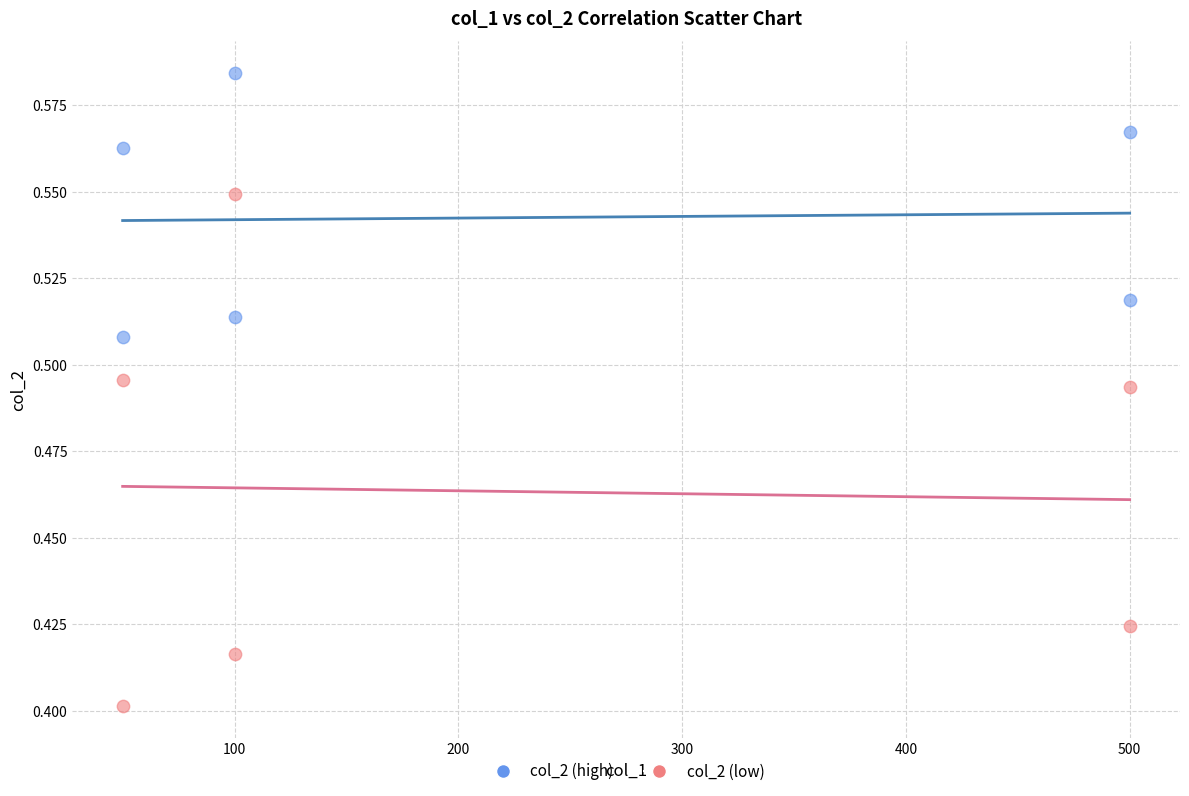

Which series reaches the maximum Y coordinate?

col_2 (high)